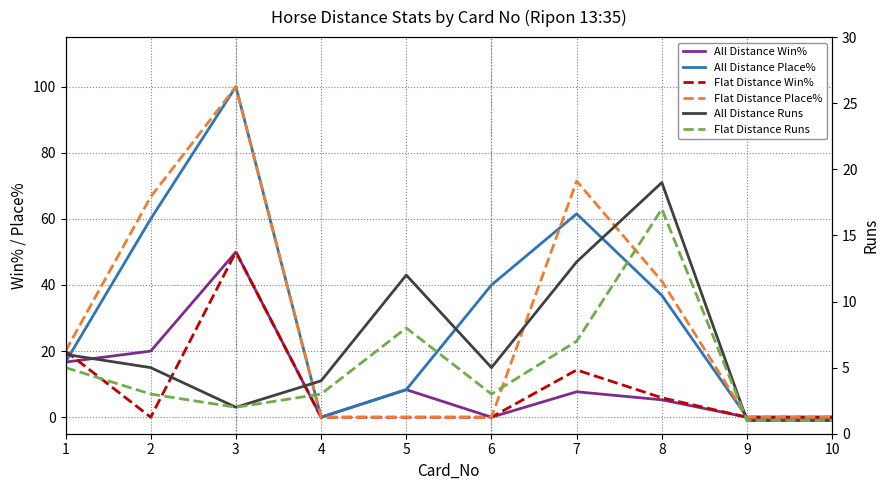

Between which two adjacent categories do All Distance Runs and Flat Distance Win% first intersect?

1 and 2